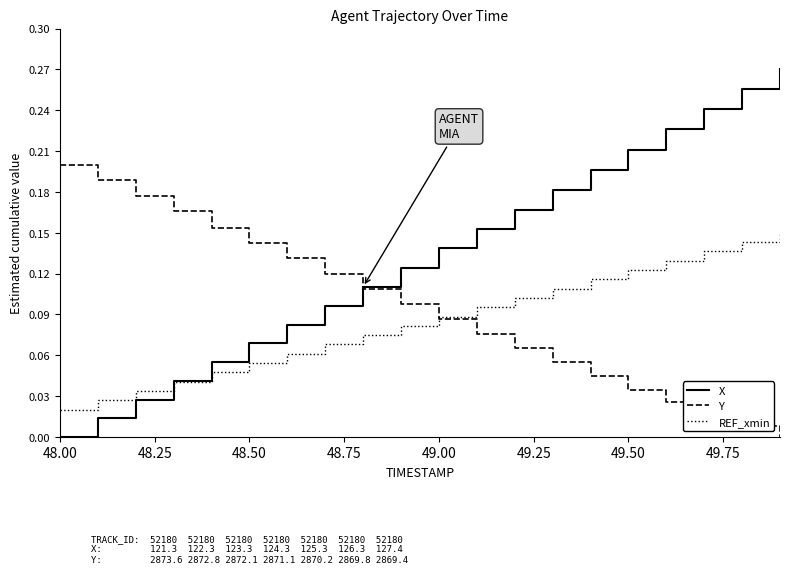

Rank the series by their maximum value, from lowest to highest.

REF_xmin, Y, X